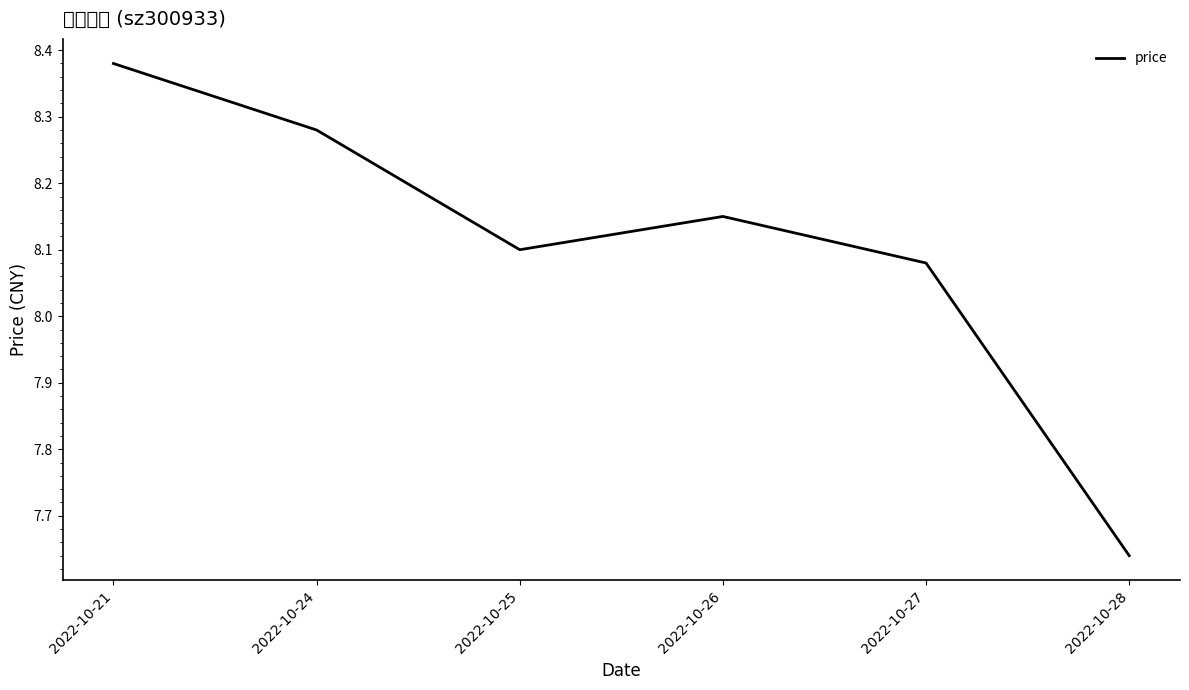

Does the chart have visible grid lines?

No